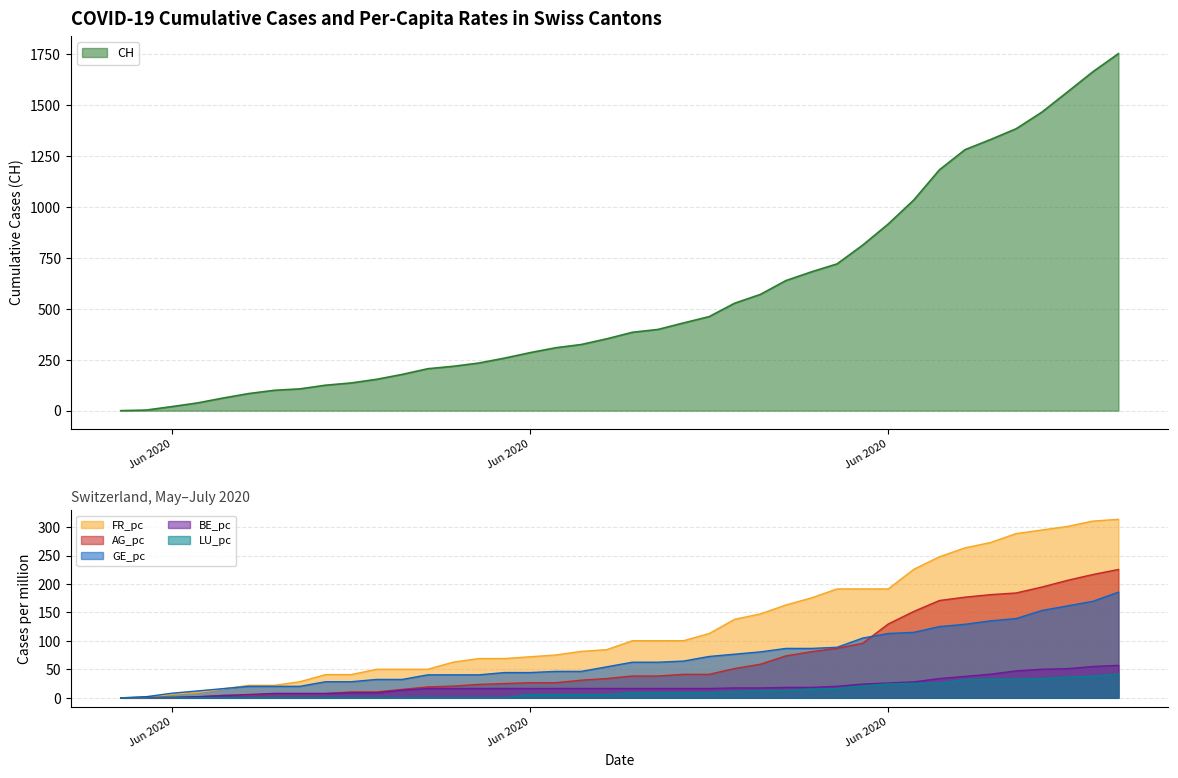

At which category is the sum across all series the highest?

2020-07-09